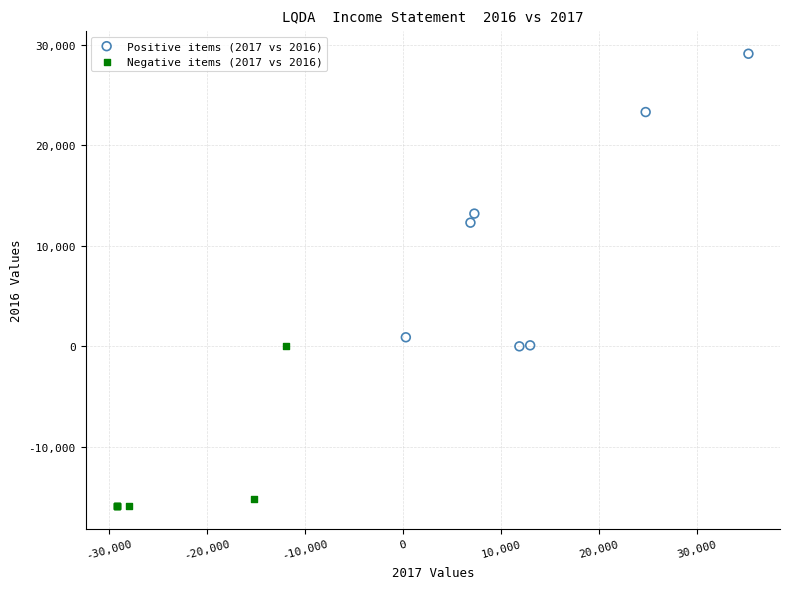

Which series contains the highest Y value?

Positive items (2017 vs 2016)